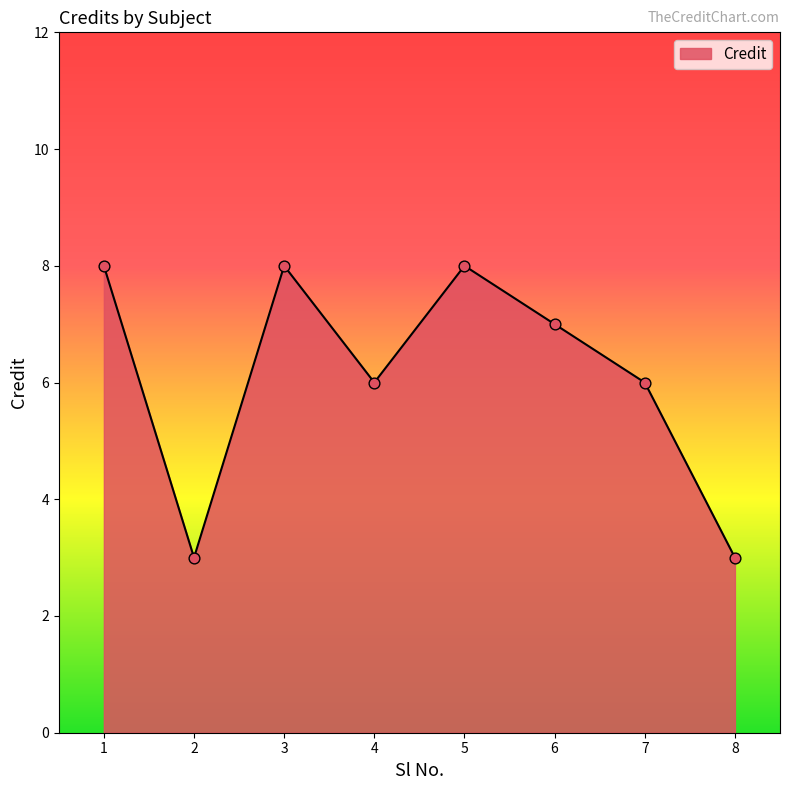

Approximately how many times larger is the value at 8 compared to 3?

0.4